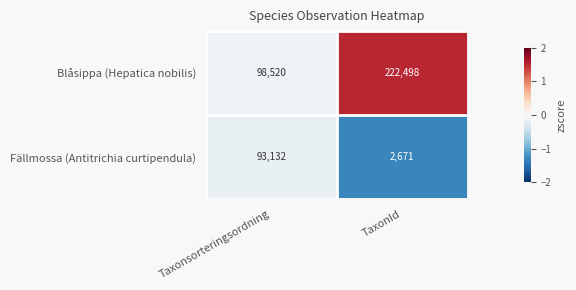

Reading left to right, transcribe all the data shown in this chart.

Blåsippa (Hepatica nobilis): Taxonsorteringsordning=98520	TaxonId=222498
Fällmossa (Antitrichia curtipendula): Taxonsorteringsordning=93132	TaxonId=2671